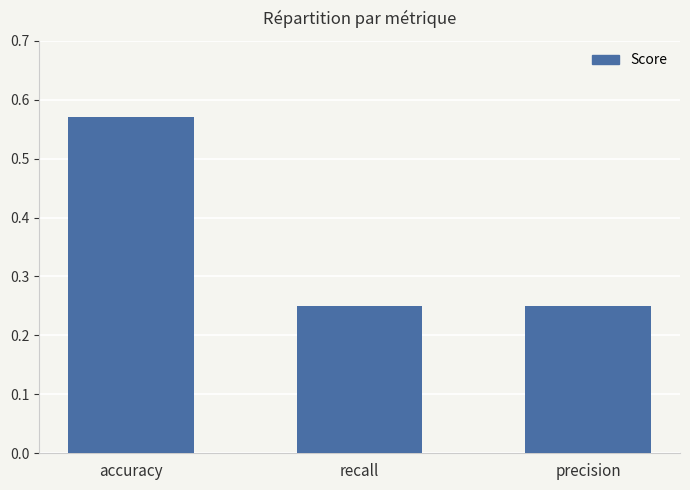

Count the number of data series in this chart.

1